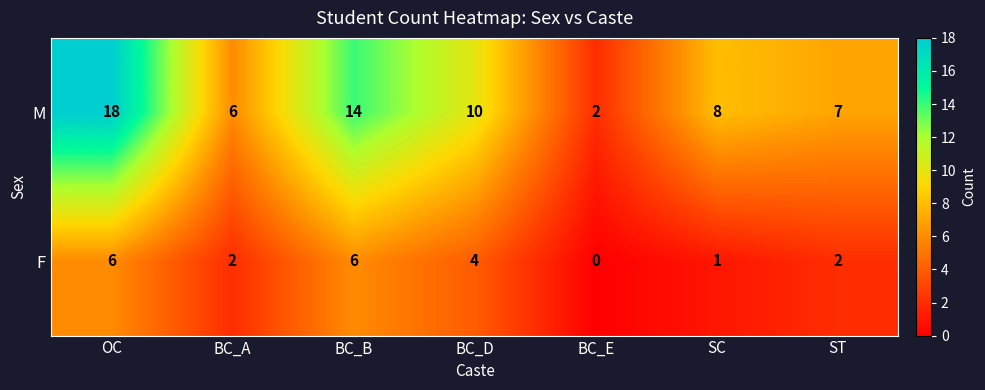

Which series has the largest total across all categories?

M